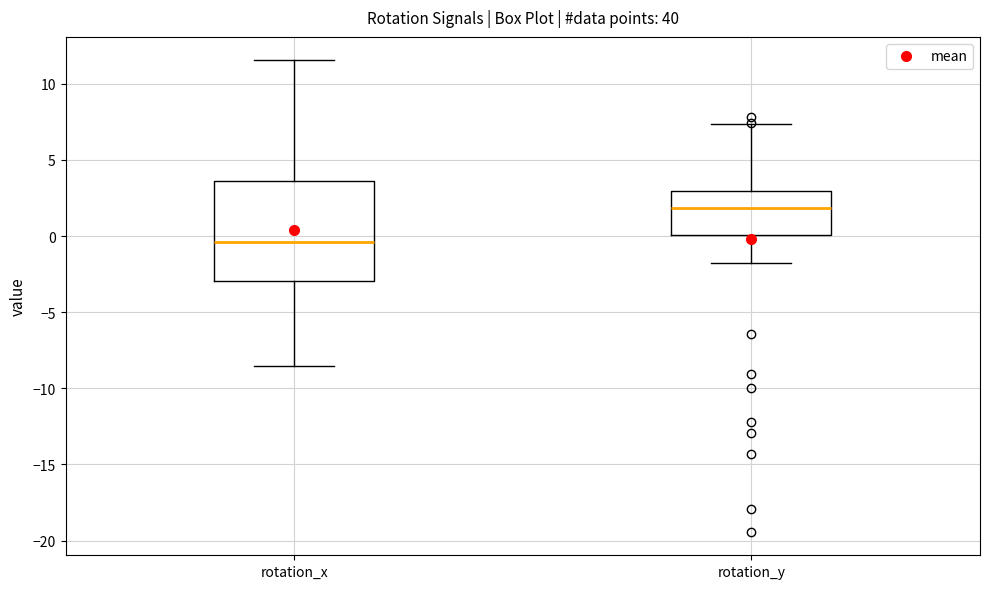

Where does the lower whisker of the box for rotation_x end on the y-axis? The values are not printed on the chart, so give them approximately, as read against the axis.

-8.5